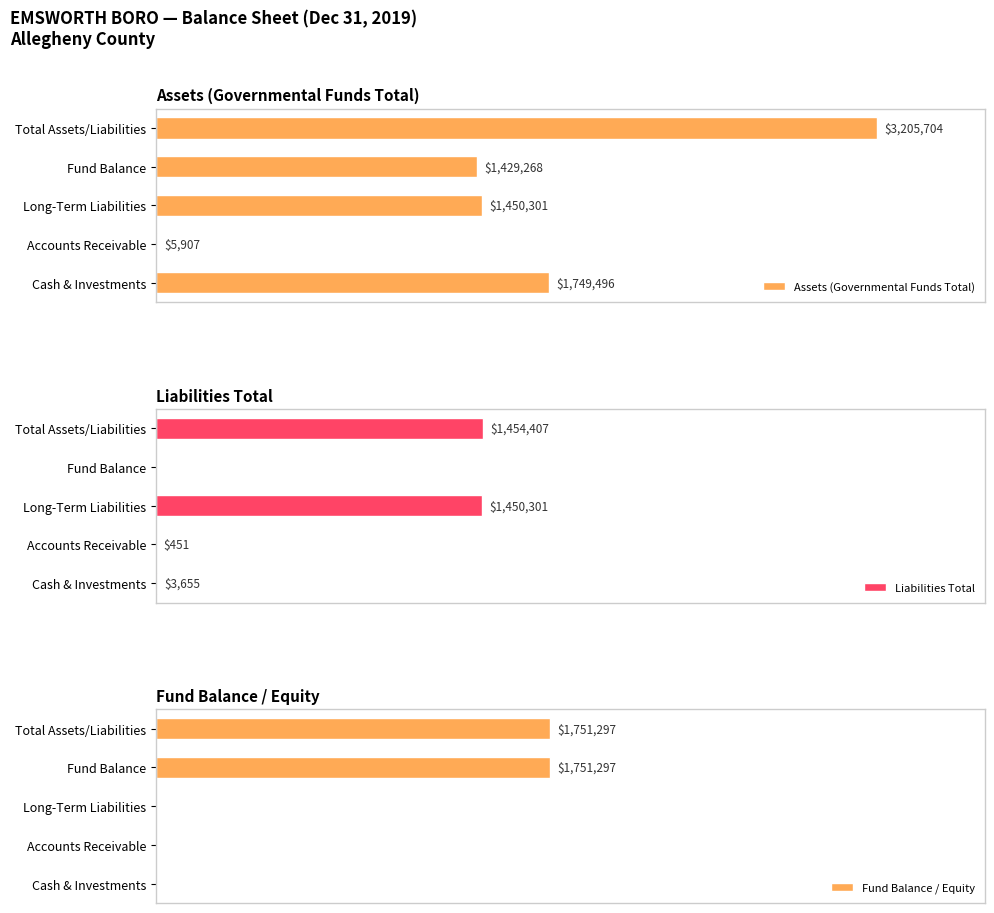

What is the difference between the maximum and minimum values in the Assets (Governmental Funds Total) series?

3199797